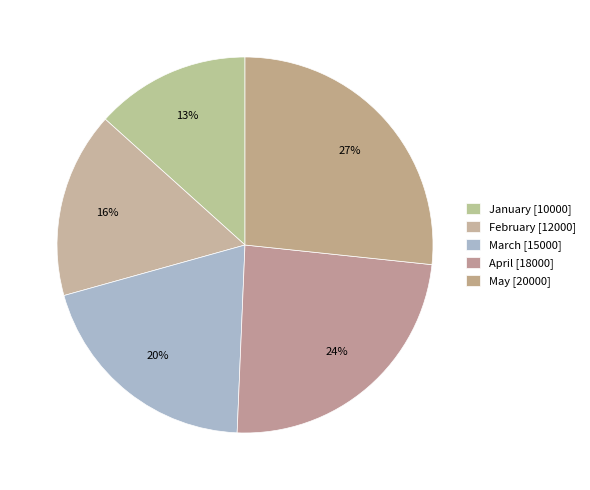

Is April the majority of the pie?

No